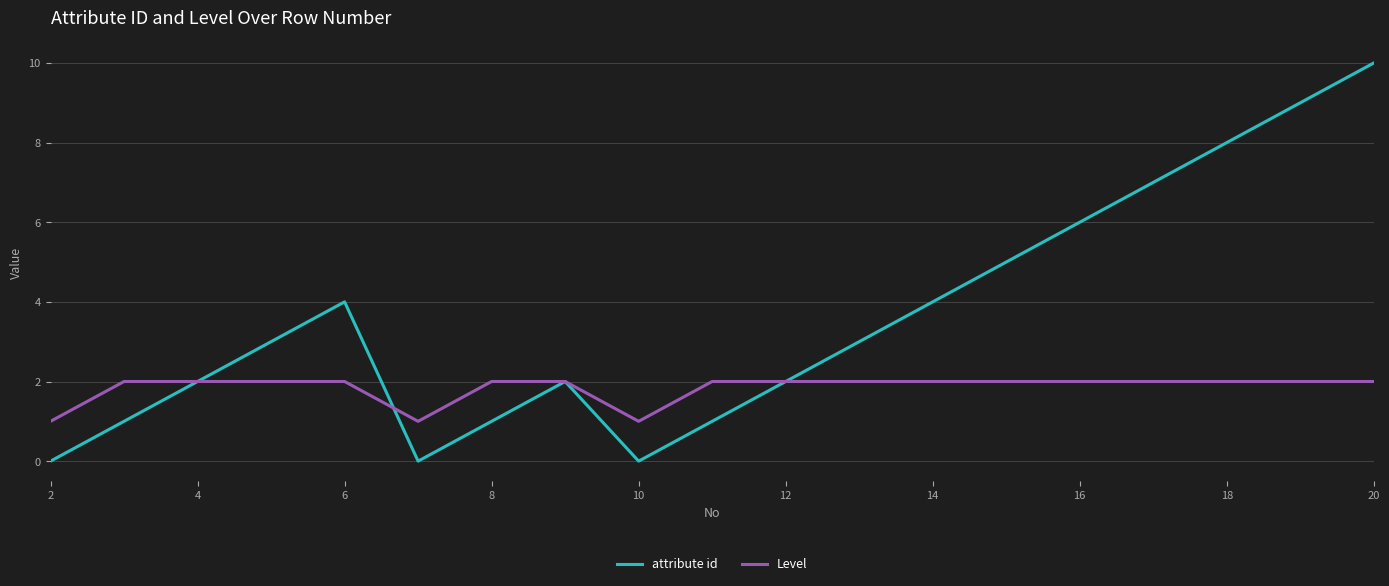

Which series has the largest total across all categories?

attribute id